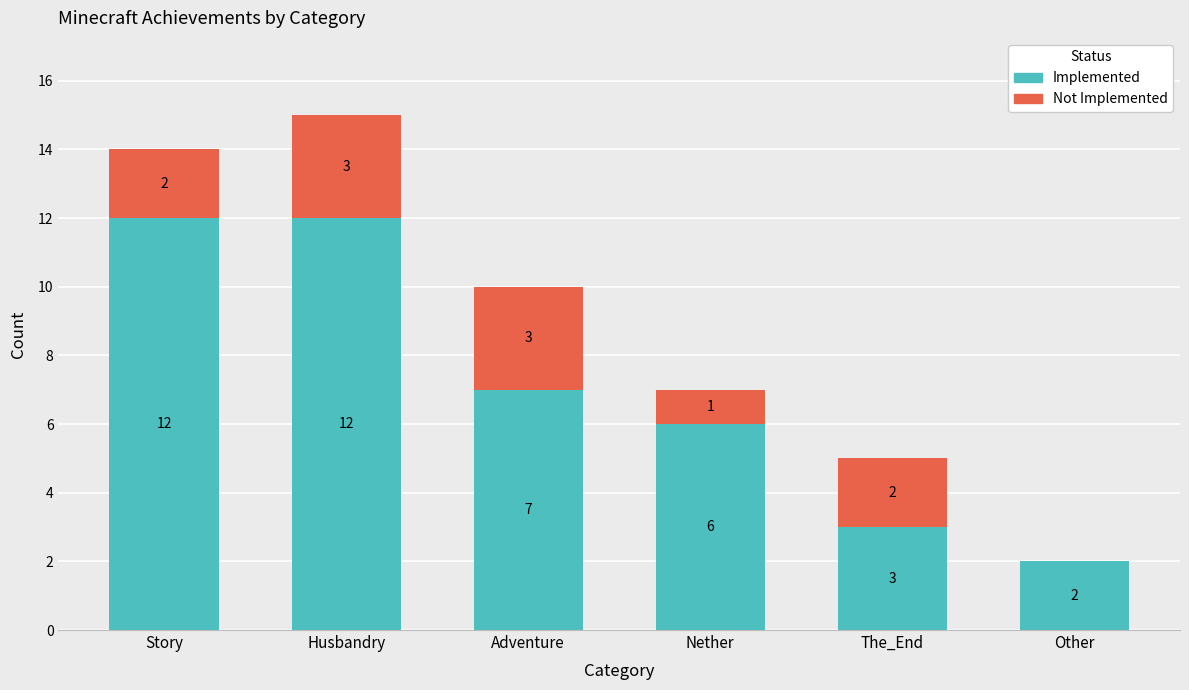

Is it true that Implemented equals 18 at Story?

False